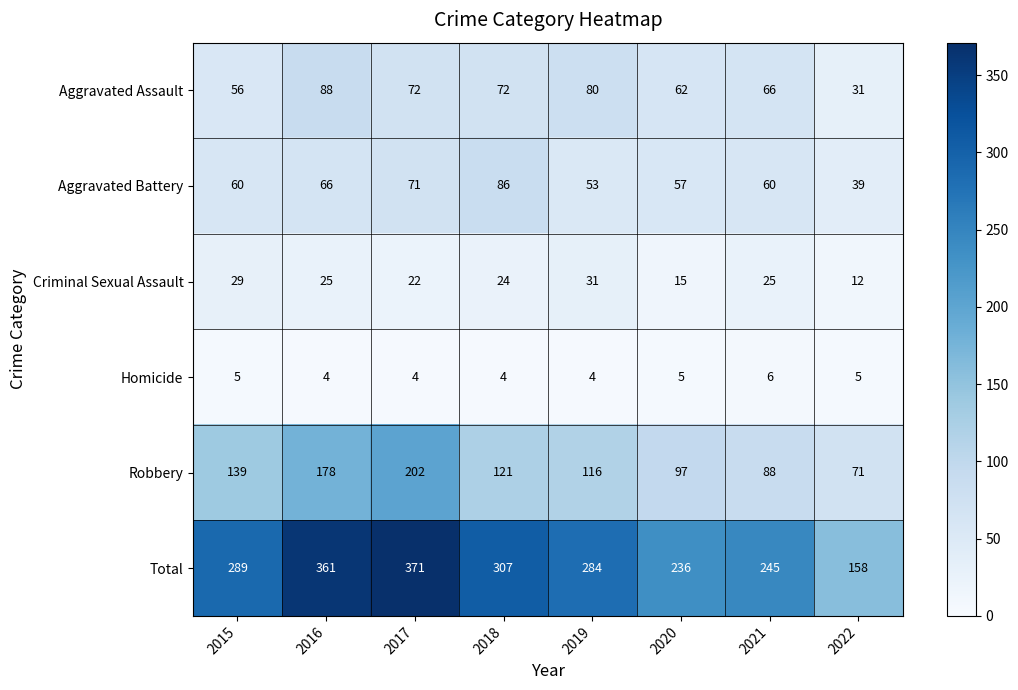

True or false: Aggravated Battery has a value of 93 at 2015.

False